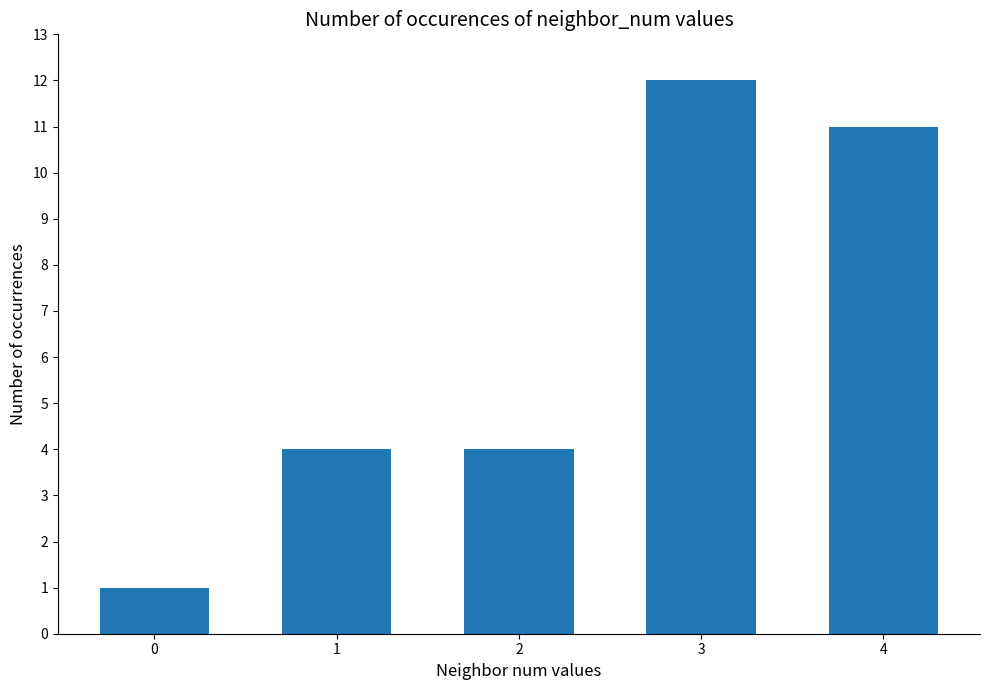

At which category does the chart reach its peak across all series?

3